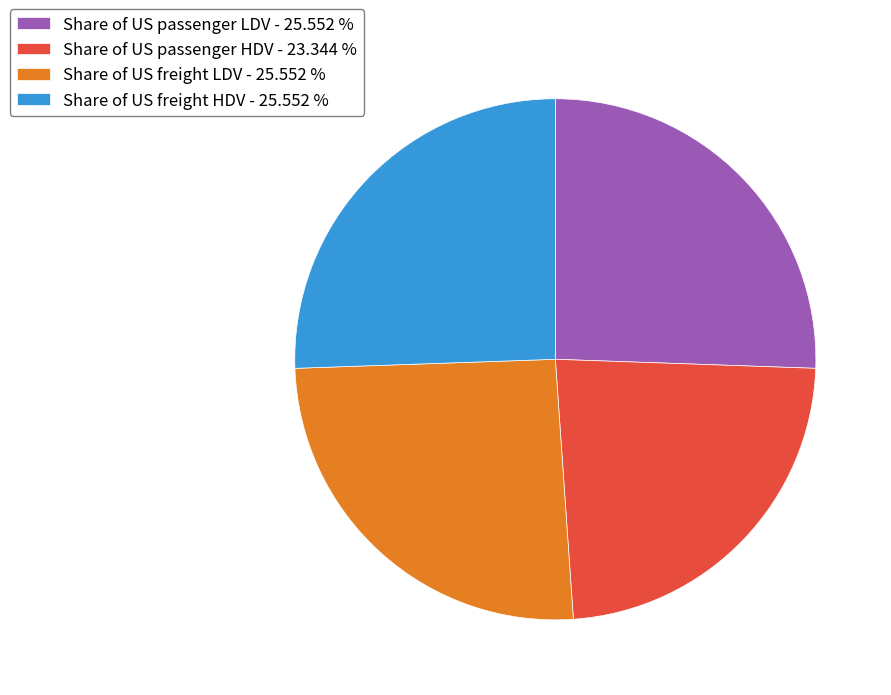

Does Share of US freight LDV represent more than half of the total?

No